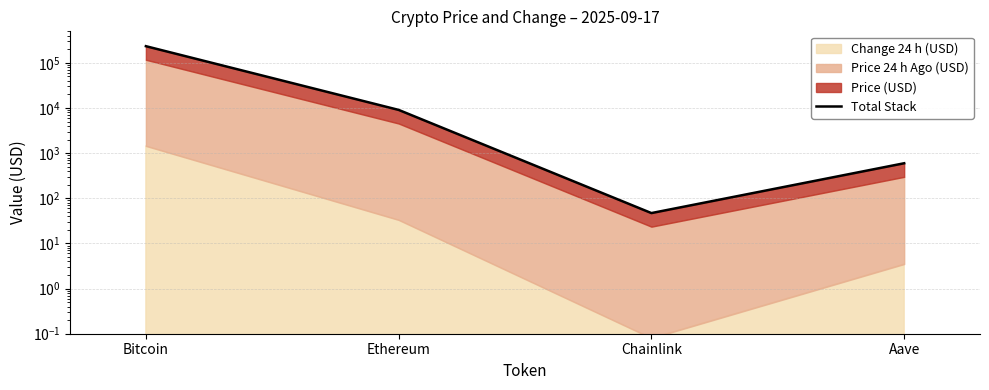

Rank the categories by value from lowest to highest.

Chainlink, Aave, Ethereum, Bitcoin